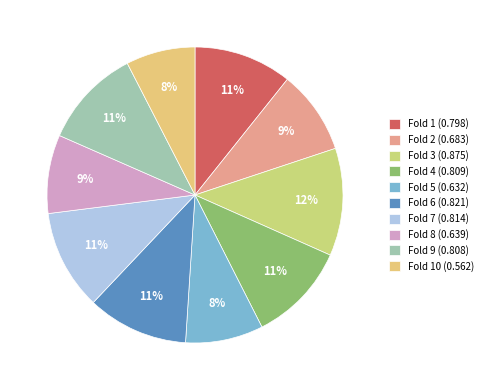

Which category has the smallest portion of the pie?

Fold 10